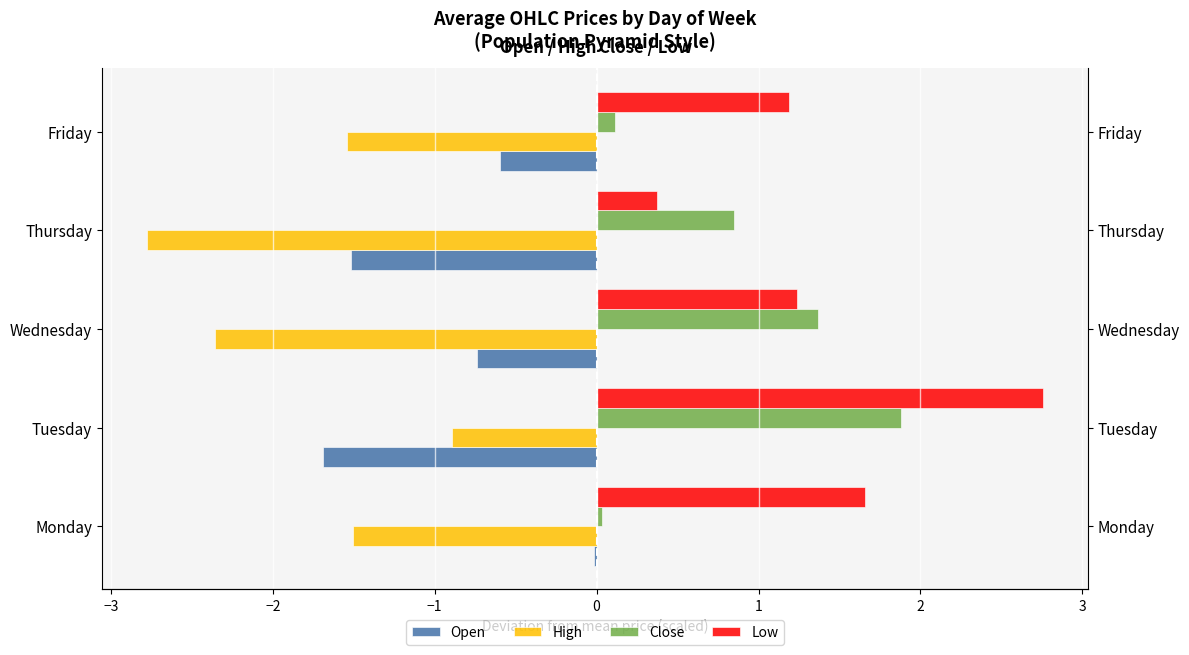

Rank the series at Friday from highest to lowest value.

Low, Close, Open, High